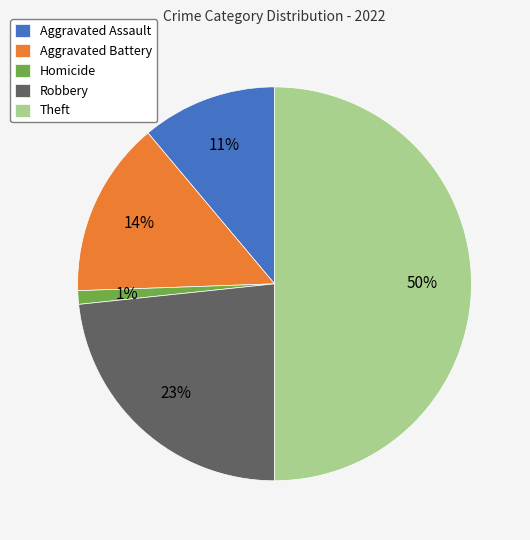

To the nearest percent, what is the difference between the largest and smallest slice percentages?

49%